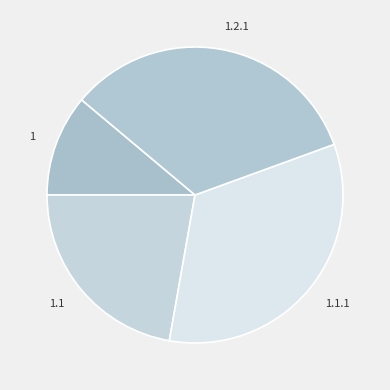

Is the sum of 1.1.1 and 1.1 greater than half?

Yes